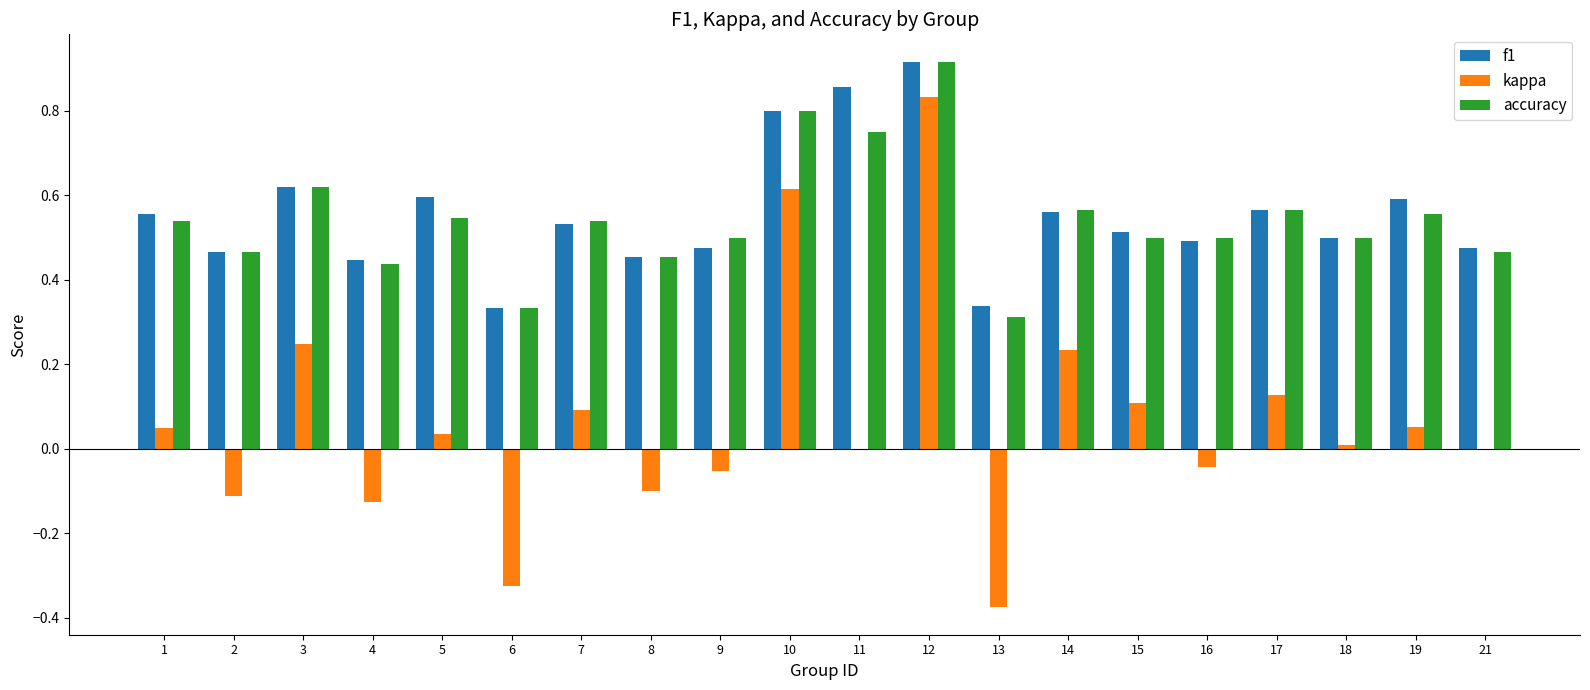

Is the value of f1 at 3 greater than the value of accuracy at 14?

Yes